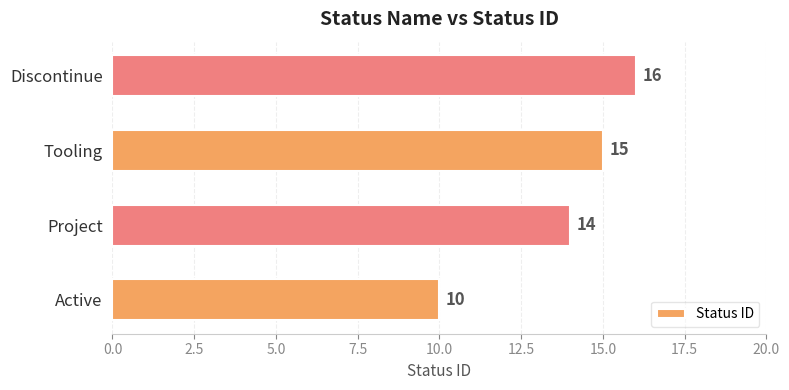

Rank the categories by value from lowest to highest.

Active, Project, Tooling, Discontinue